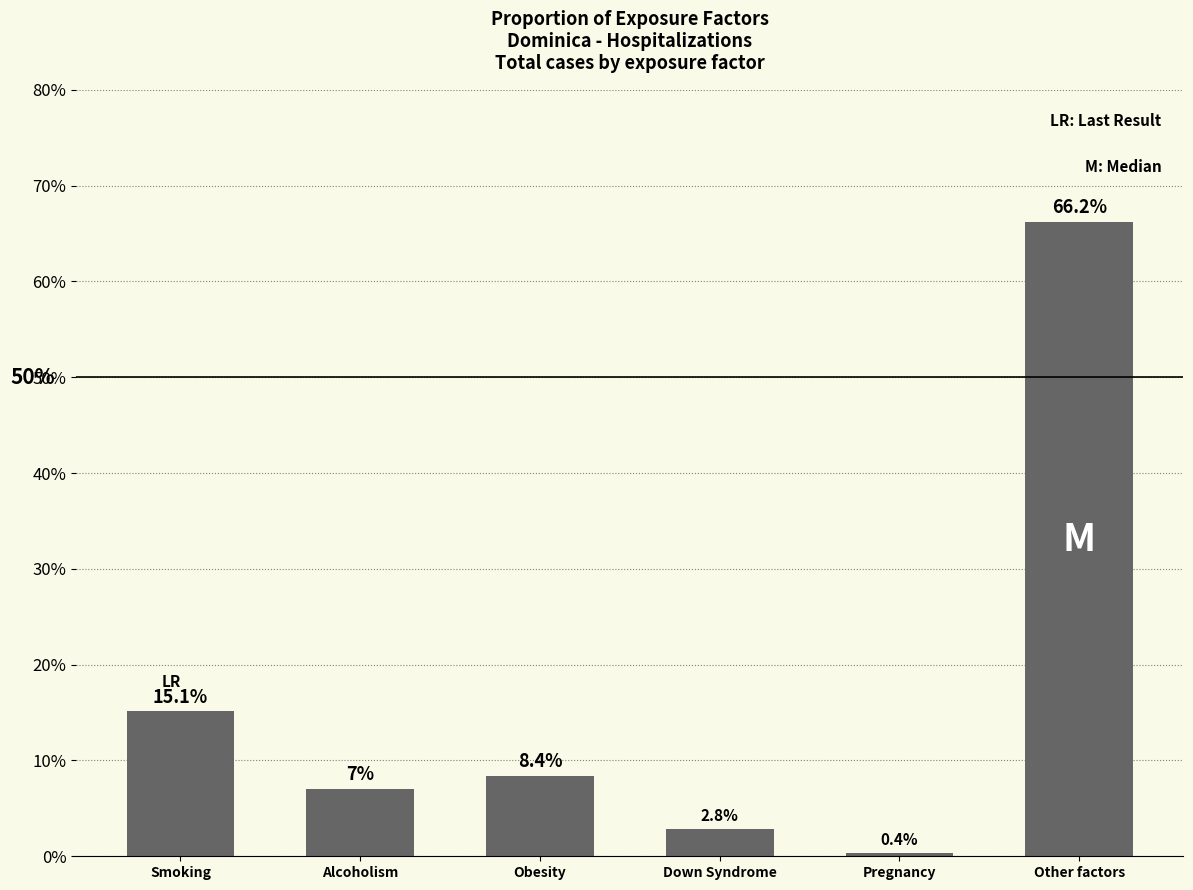

Reading left to right, what are all the values shown in this chart?

0.2	0.1	0.1	0.0	0.0	0.7